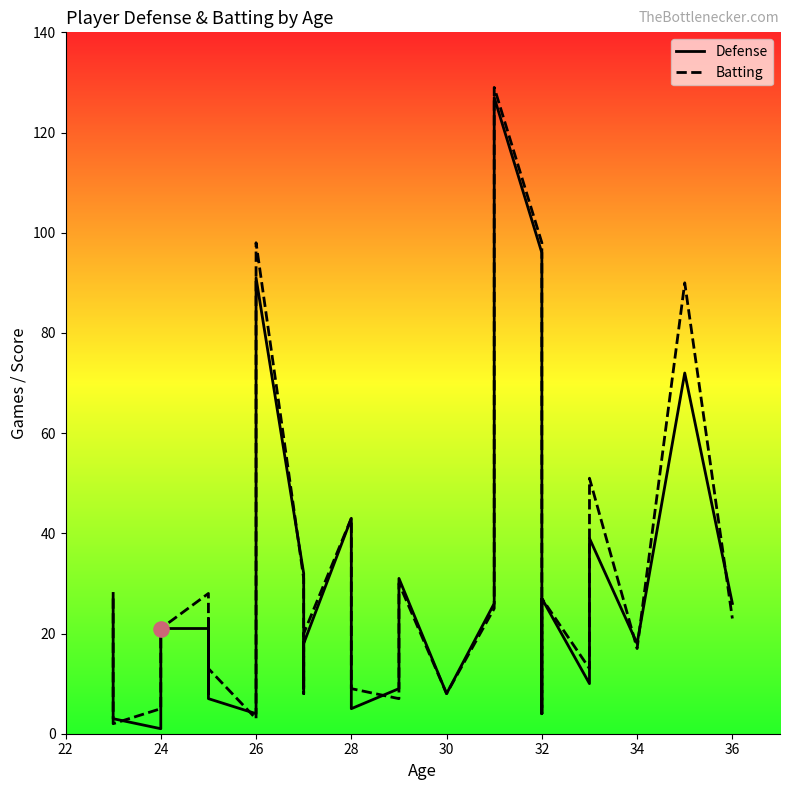

Which series reaches the minimum Y coordinate?

Defense